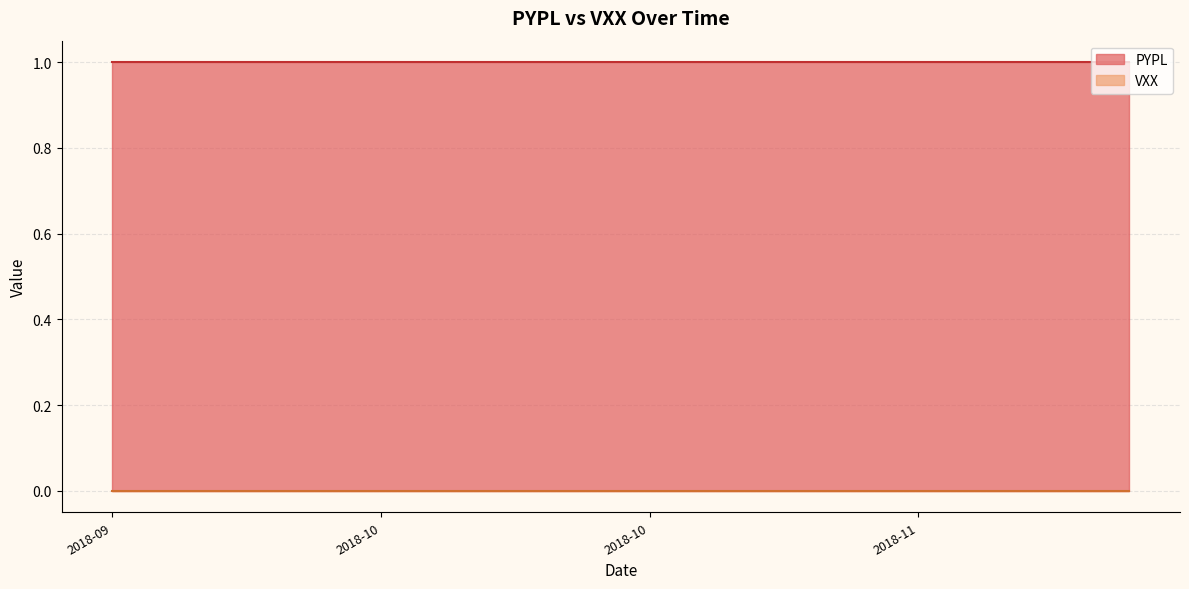

Rank the series by their average value, from highest to lowest.

PYPL, VXX